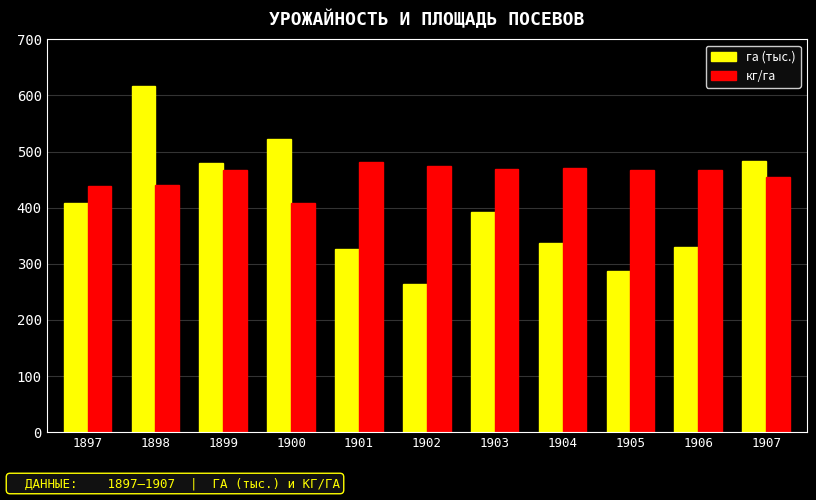

At which label does га (тыс.) first exceed 391?

1897